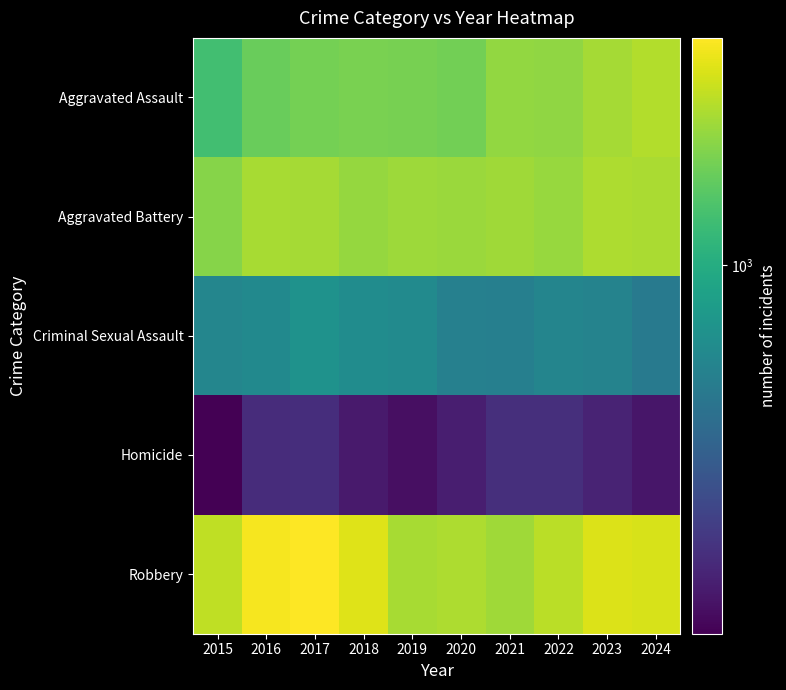

Reading left to right, what are all the values shown in this chart?

Aggravated Assault: 2015=1307	2016=1660	2017=1769	2018=1825	2019=1815	2020=1747	2021=2086	2022=2049	2023=2284	2024=2449
Aggravated Battery: 2015=1959	2016=2312	2017=2279	2018=2115	2019=2190	2020=2174	2021=2233	2022=2142	2023=2366	2024=2356
Criminal Sexual Assault: 2015=582	2016=615	2017=692	2018=639	2019=629	2020=544	2021=531	2022=578	2023=566	2024=491
Homicide: 2015=126	2016=193	2017=195	2018=161	2019=144	2020=168	2021=199	2022=198	2023=175	2024=154
Robbery: 2015=2607	2016=3406	2017=3583	2018=3037	2019=2321	2020=2360	2021=2224	2022=2545	2023=2988	2024=2933